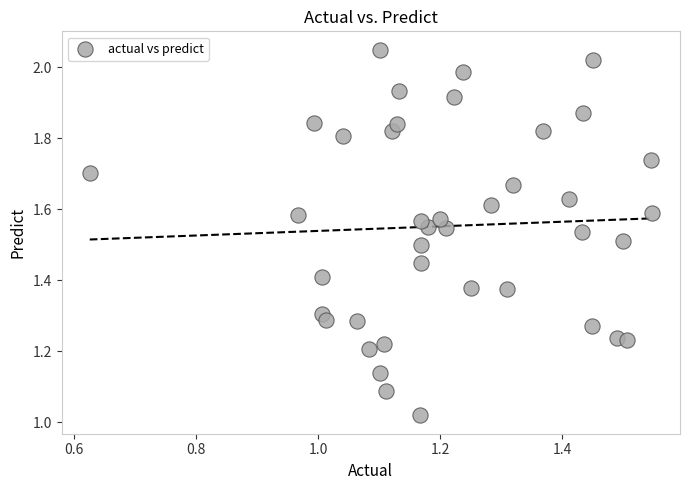

What is the range of X values (max minus min)?

0.9